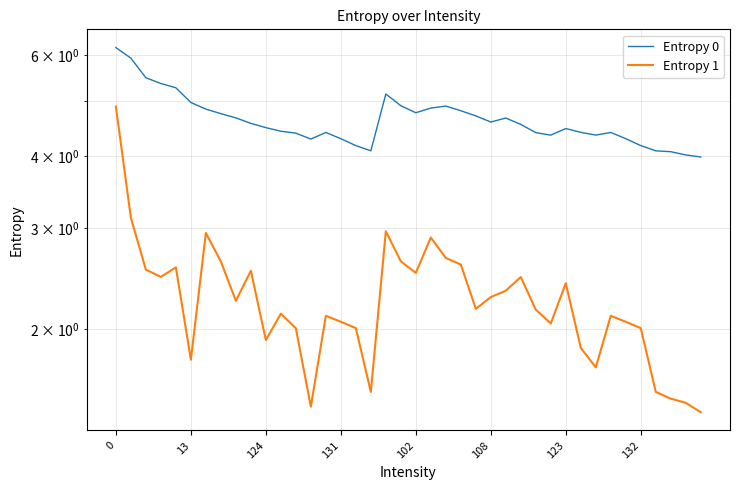

Which category has the lowest value in the Entropy 0 series?

39